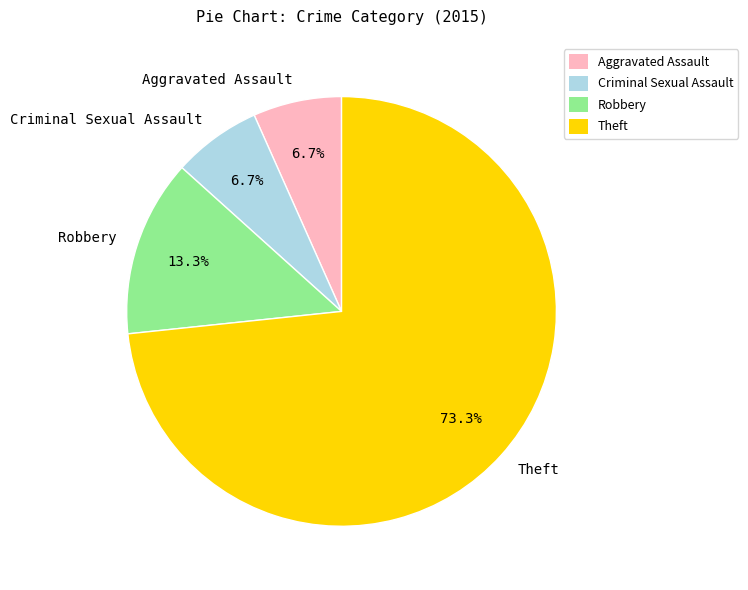

Does Robbery account for over 50% of the chart?

No